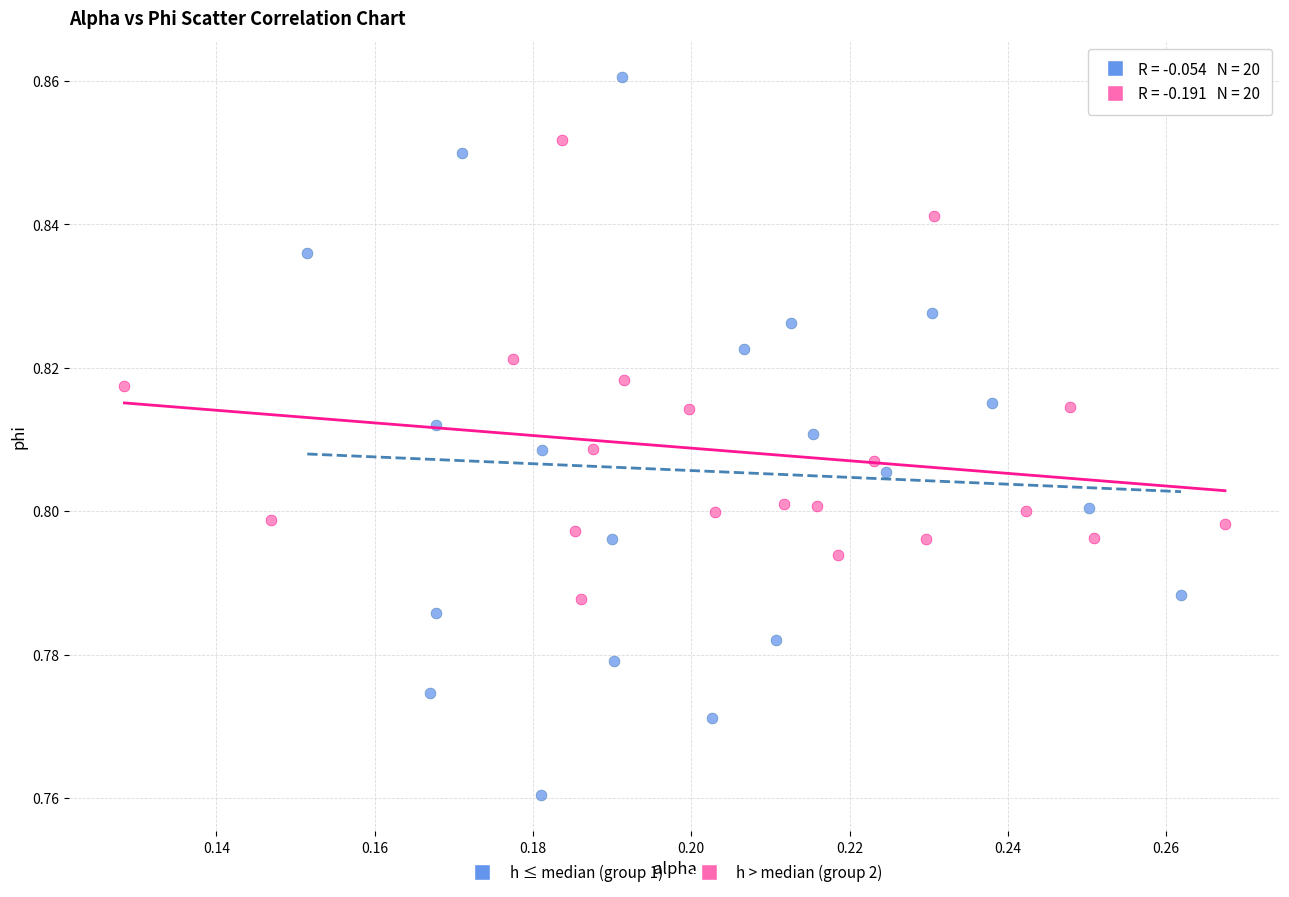

Which series has the largest Y range (max minus min)?

h ≤ median (group 1)